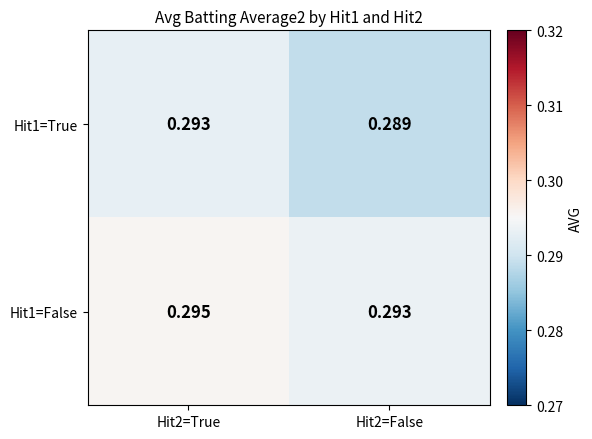

List the series in order of their peak value, lowest first.

Hit1=True, Hit1=False